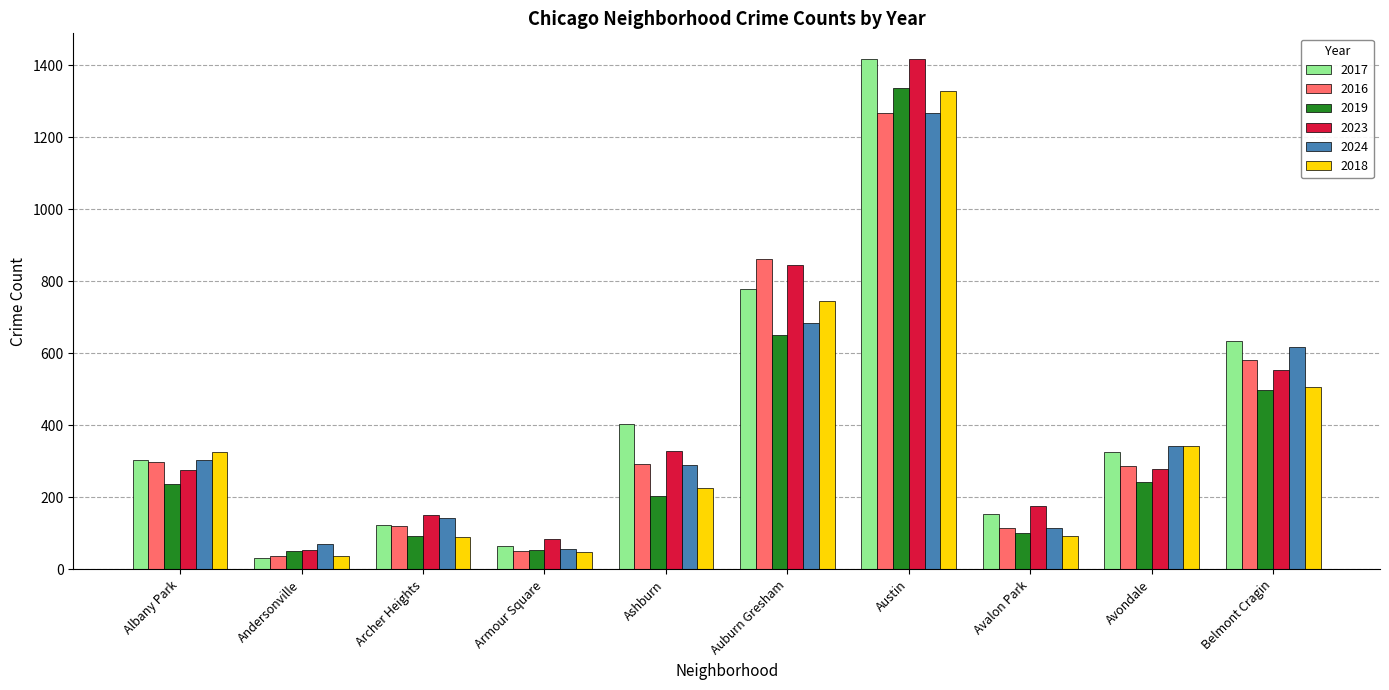

What is the difference between the 2024 values at Andersonville and Ashburn?

219